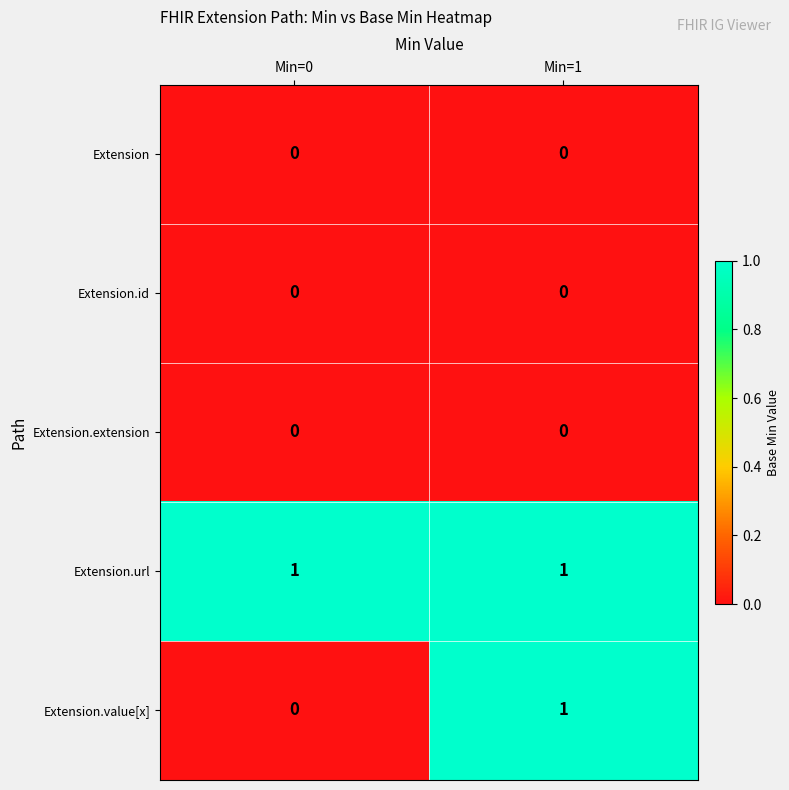

Rank the categories by Extension.value[x] value from lowest to highest.

Min=0, Min=1